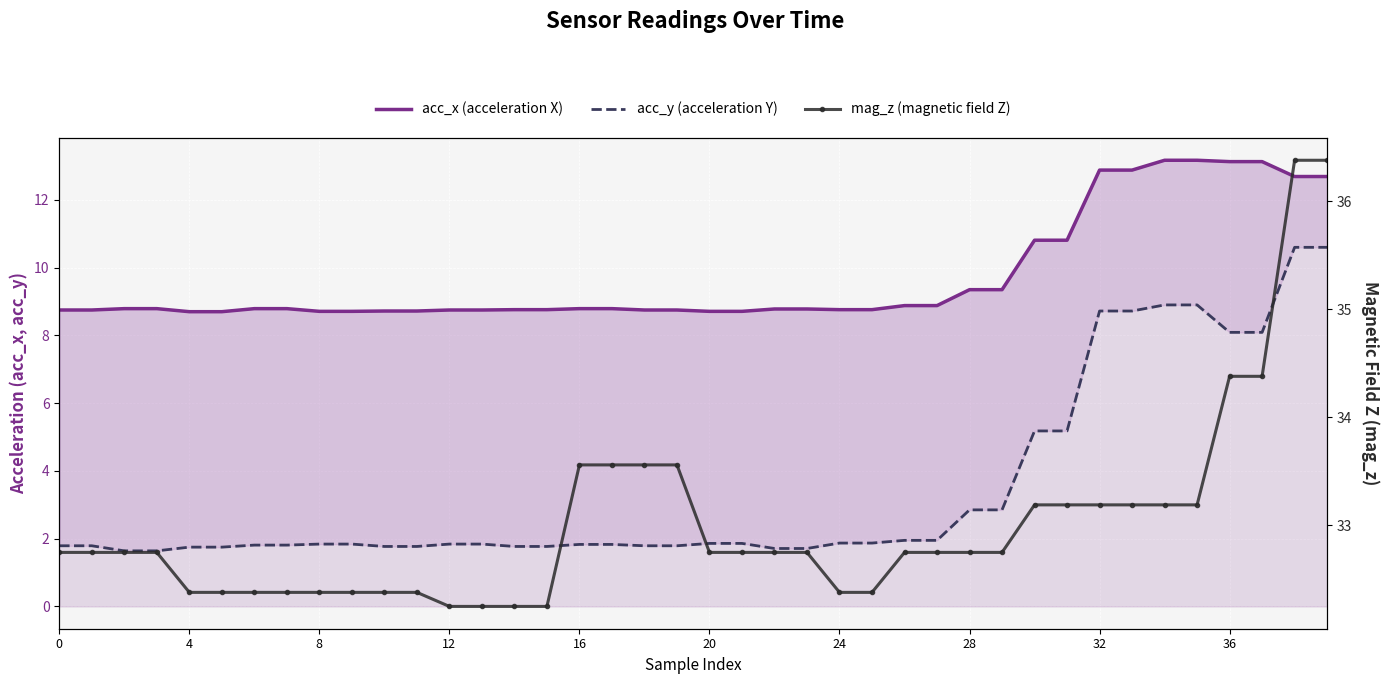

Is it true that acc_y (acceleration Y) equals 5.1 at 29?

False